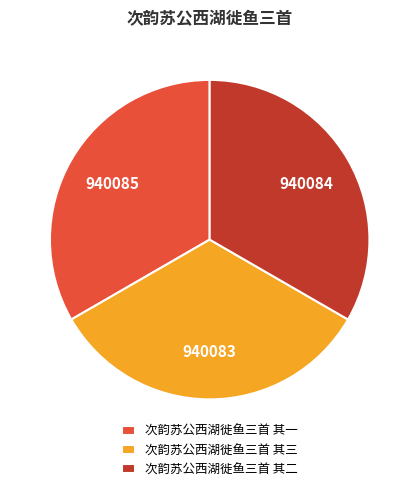

Is the sum of 次韵苏公西湖徙鱼三首 其一 and 次韵苏公西湖徙鱼三首 其二 greater than half?

Yes